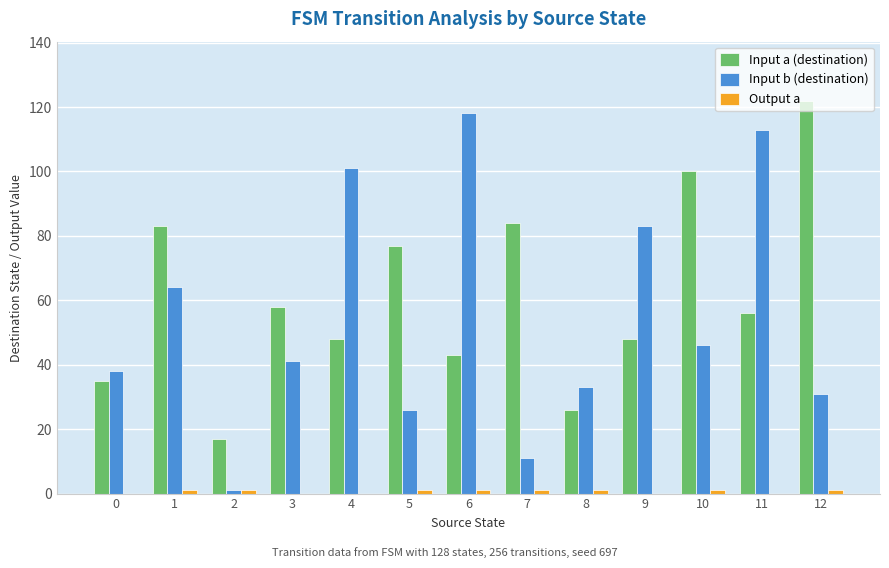

What is the sum of the Input b (destination) values at 11 and 1?

177